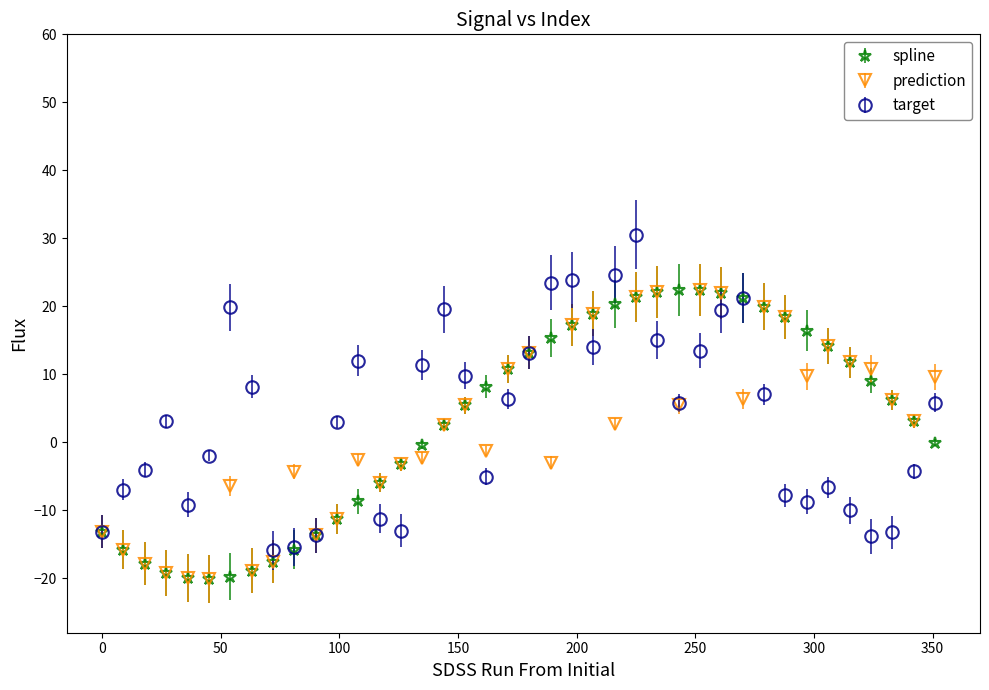

What is the smallest value displayed?

-20.1